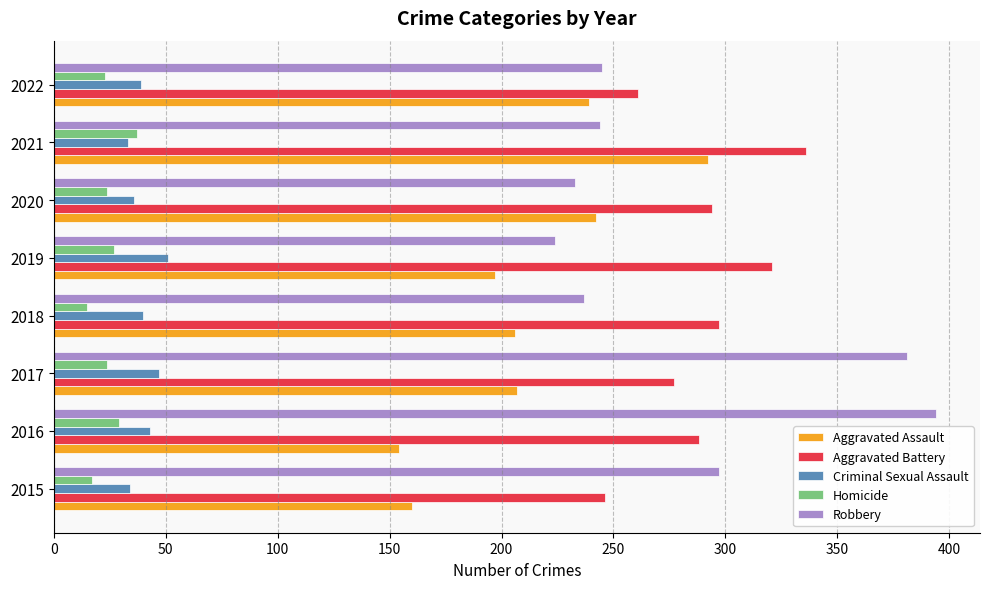

The Criminal Sexual Assault series shows 47 at 2017. True or false?

True